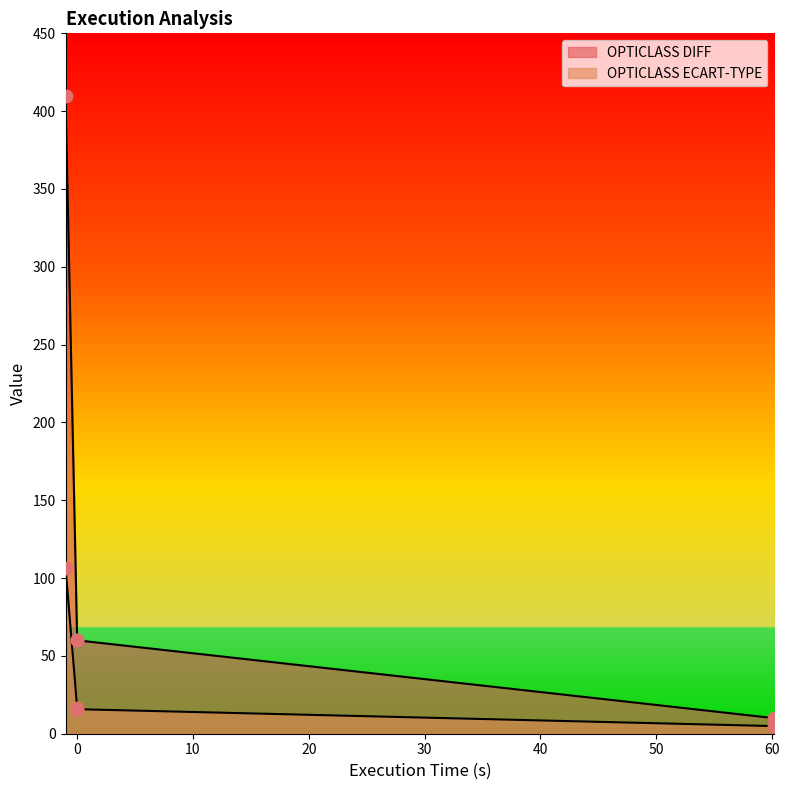

At which category is the sum across all series the highest?

INITIAL